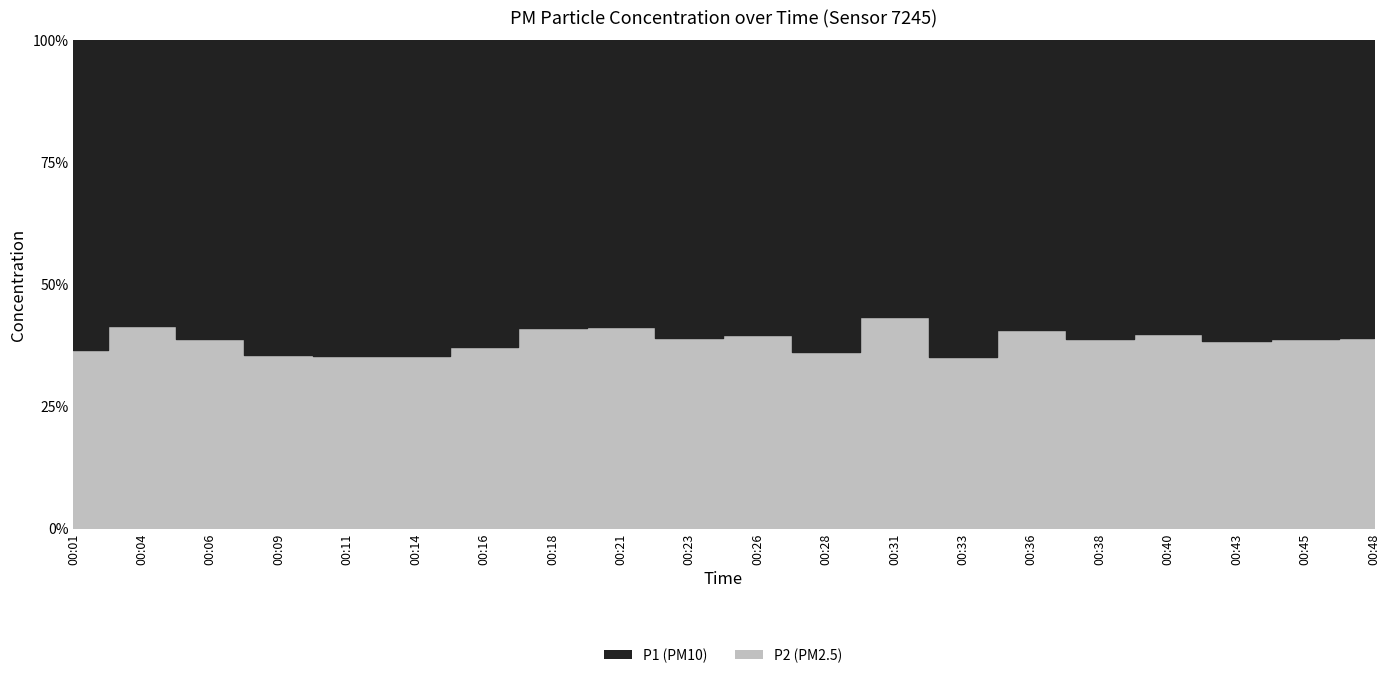

True or false: P1 and P2 cross at least once.

False